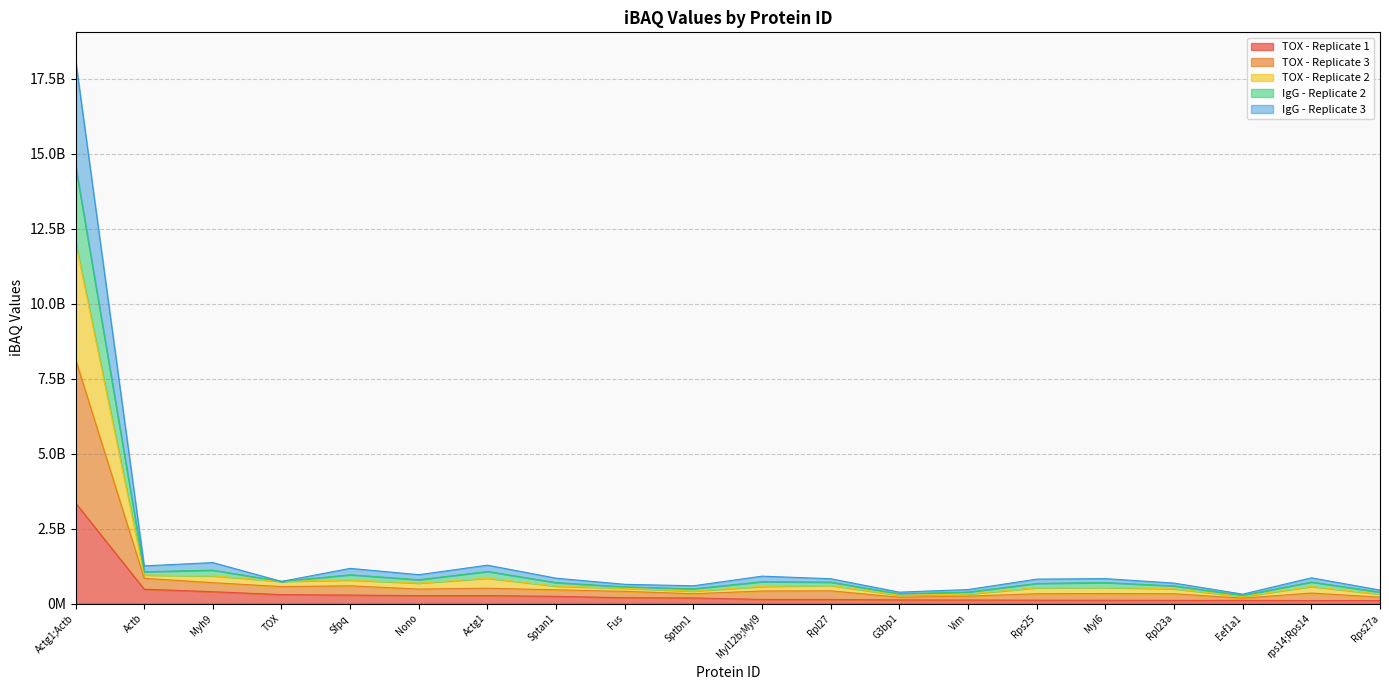

True or false: IgG - Replicate 2 and TOX - Replicate 3 intersect in this chart.

False